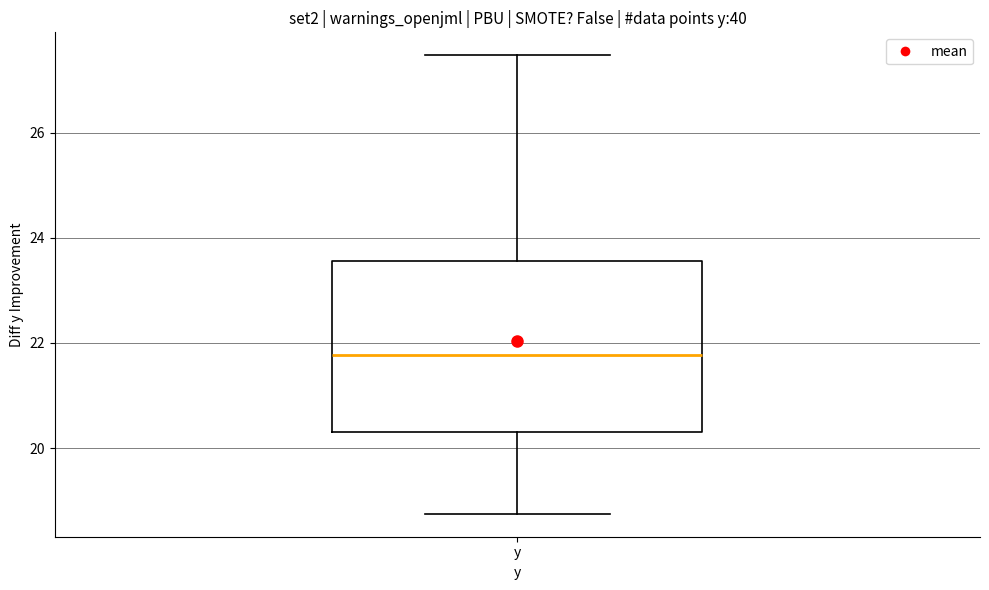

Transcribe this box plot: give where the median line is, the range the box spans, and where the two whiskers end, as read against the y-axis. The values are not printed on the chart, so give them approximately, as read against the axis.

median 21.8, box 20.4 to 23.6, whiskers 18.8 to 27.4